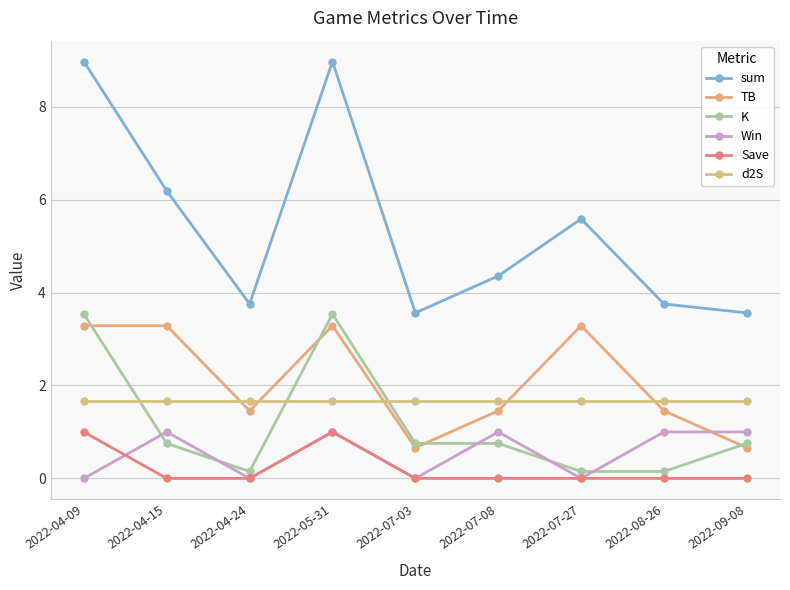

At which label is Win closest to 0?

2022-04-09